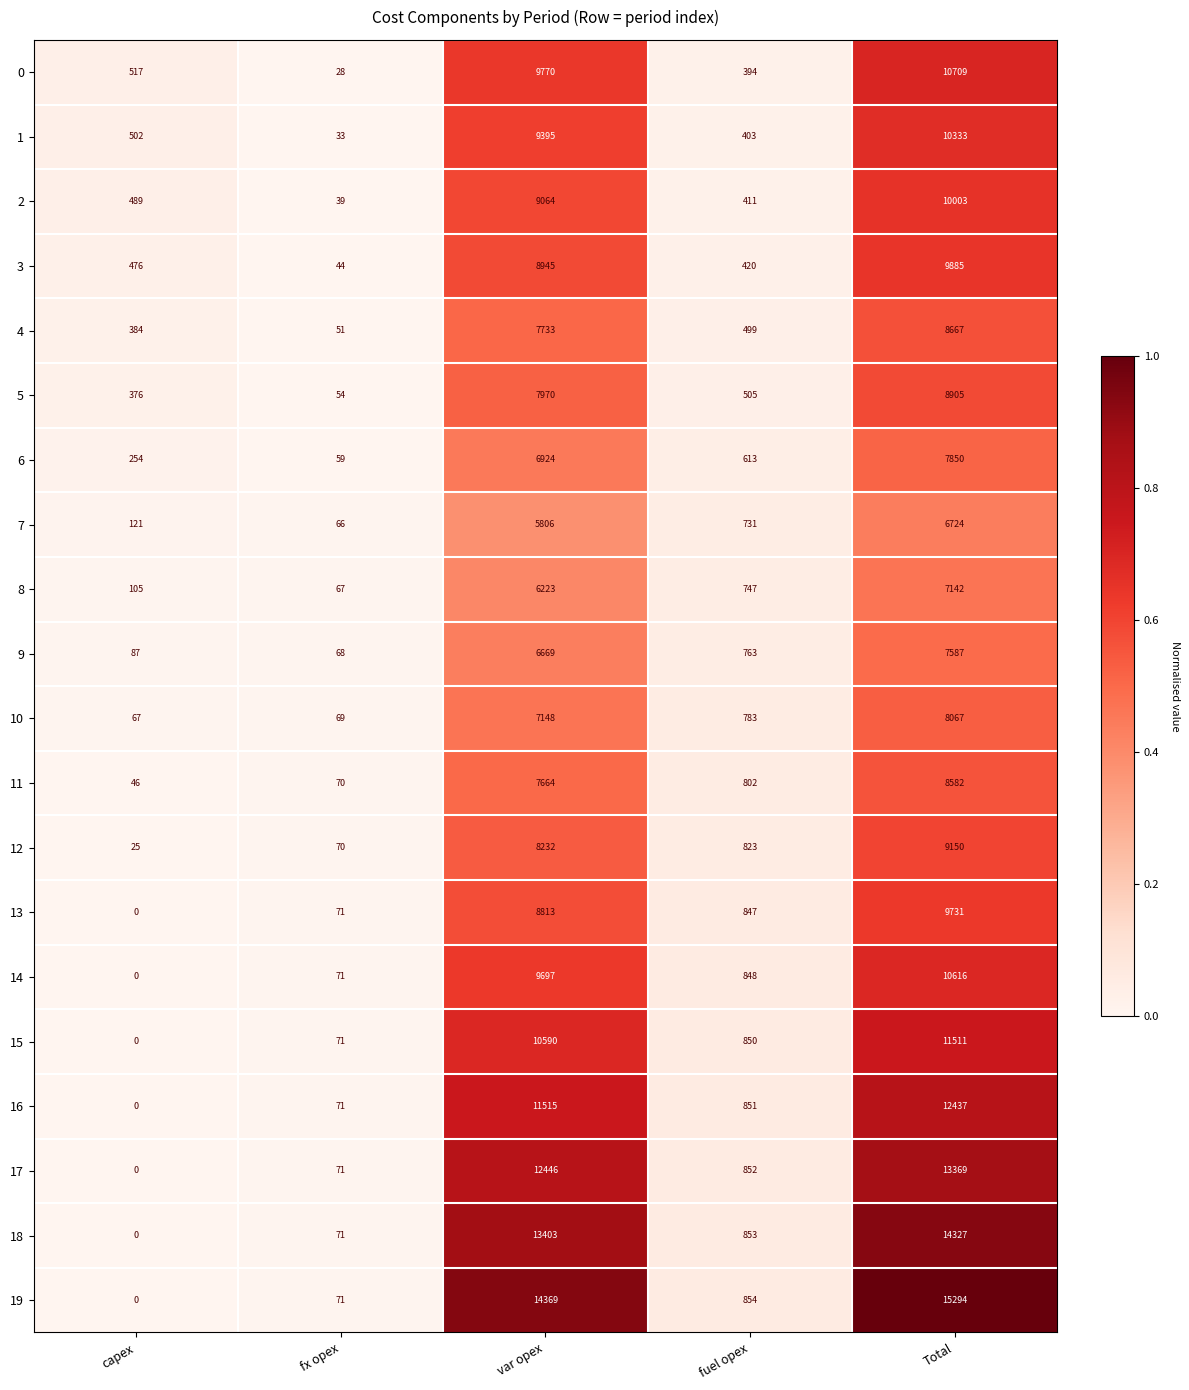

Which series has the largest total across all categories?

19